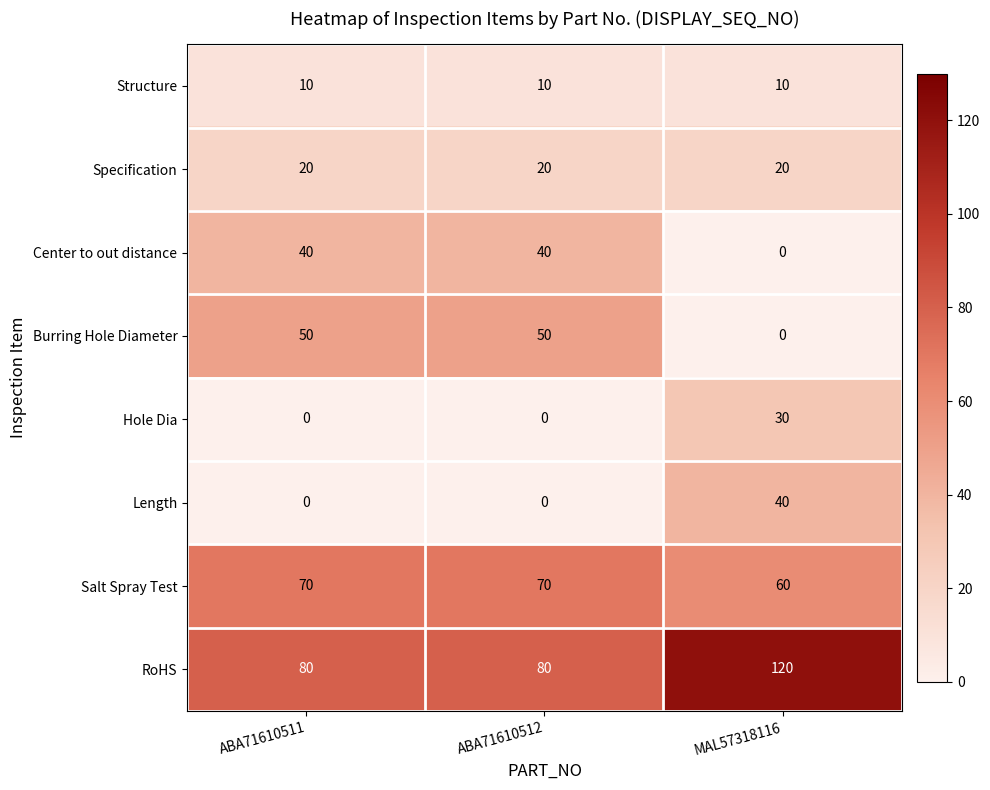

Reading right to left, list all the values displayed in this chart.

Structure: 10	10	10
Specification: 20	20	20
Center to out distance: 0	40	40
Burring Hole Diameter: 0	50	50
Hole Dia: 30	0	0
Length: 40	0	0
Salt Spray Test: 60	70	70
RoHS: 120	80	80